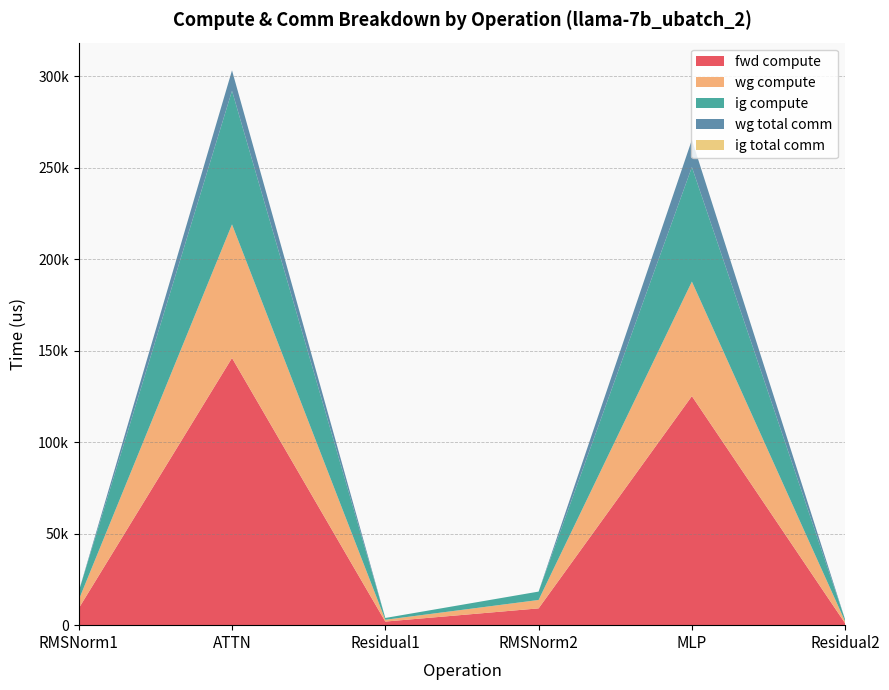

Reading right to left, transcribe all the data shown in this chart.

fwd compute: 983.0	125147.5	9175.0	1966.1	145988.0	9175.0
wg compute: 983.0	62573.8	4587.5	983.0	72994.0	4587.5
ig compute: 983.0	62573.8	4587.5	983.0	72994.0	4587.5
wg total comm: 0.0	14903.8	0.0	0.0	11160.8	0.0
ig total comm: 0.0	0.0	0.0	0.0	0.0	0.0